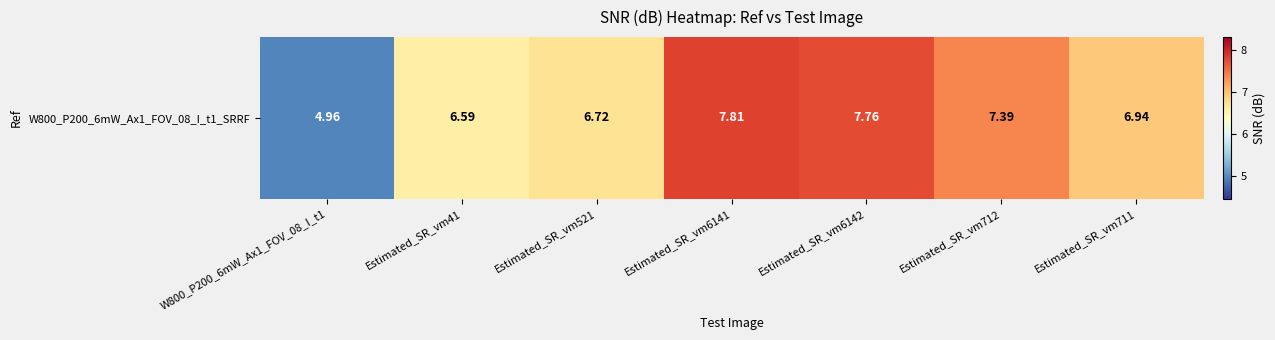

Which category has the lowest value across all series?

W800_P200_6mW_Ax1_FOV_08_I_t1